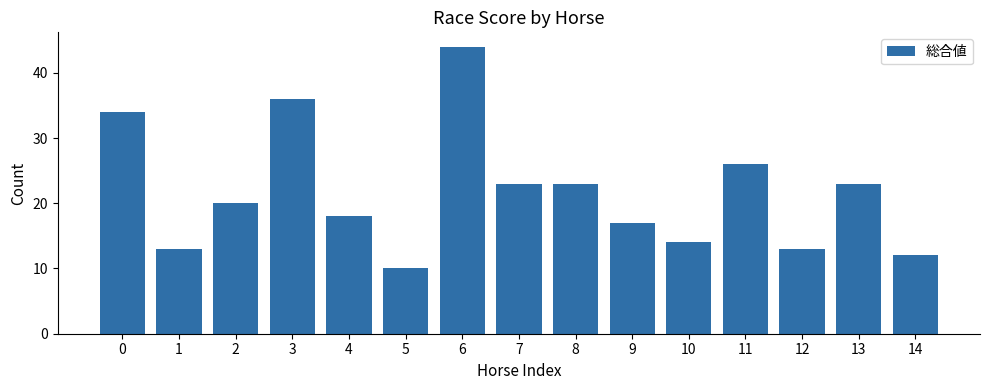

Reading left to right, extract all data points from this chart.

34	13	20	36	18	10	44	23	23	17	14	26	13	23	12